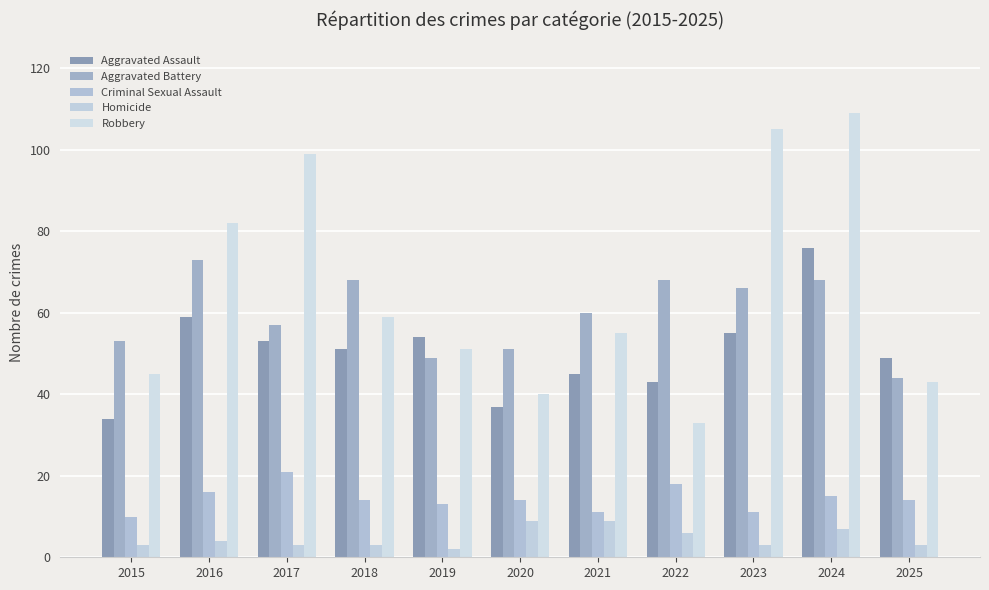

What is the difference between the highest and lowest values at 2020?

42